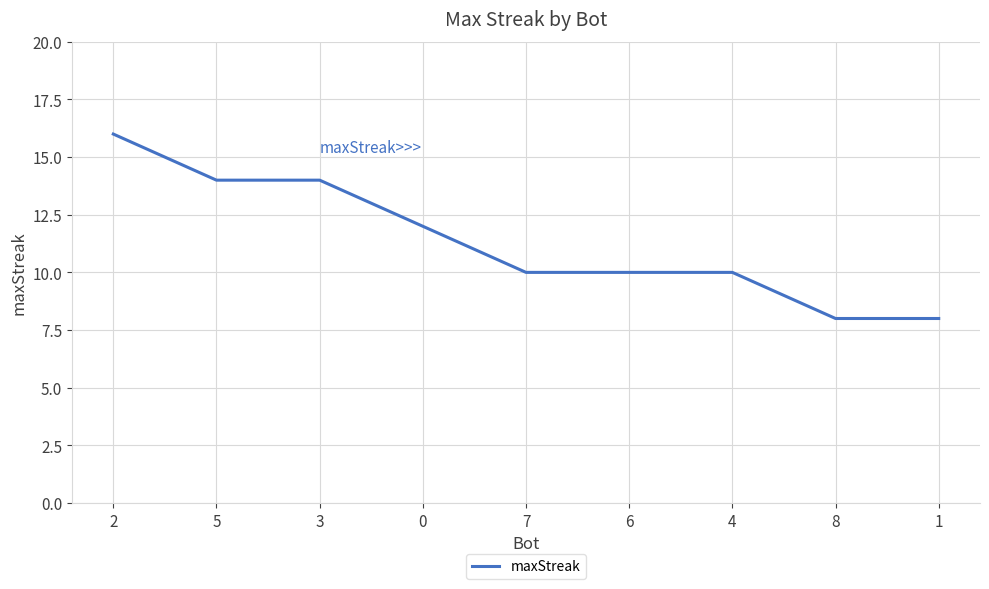

What is the smallest value displayed?

8